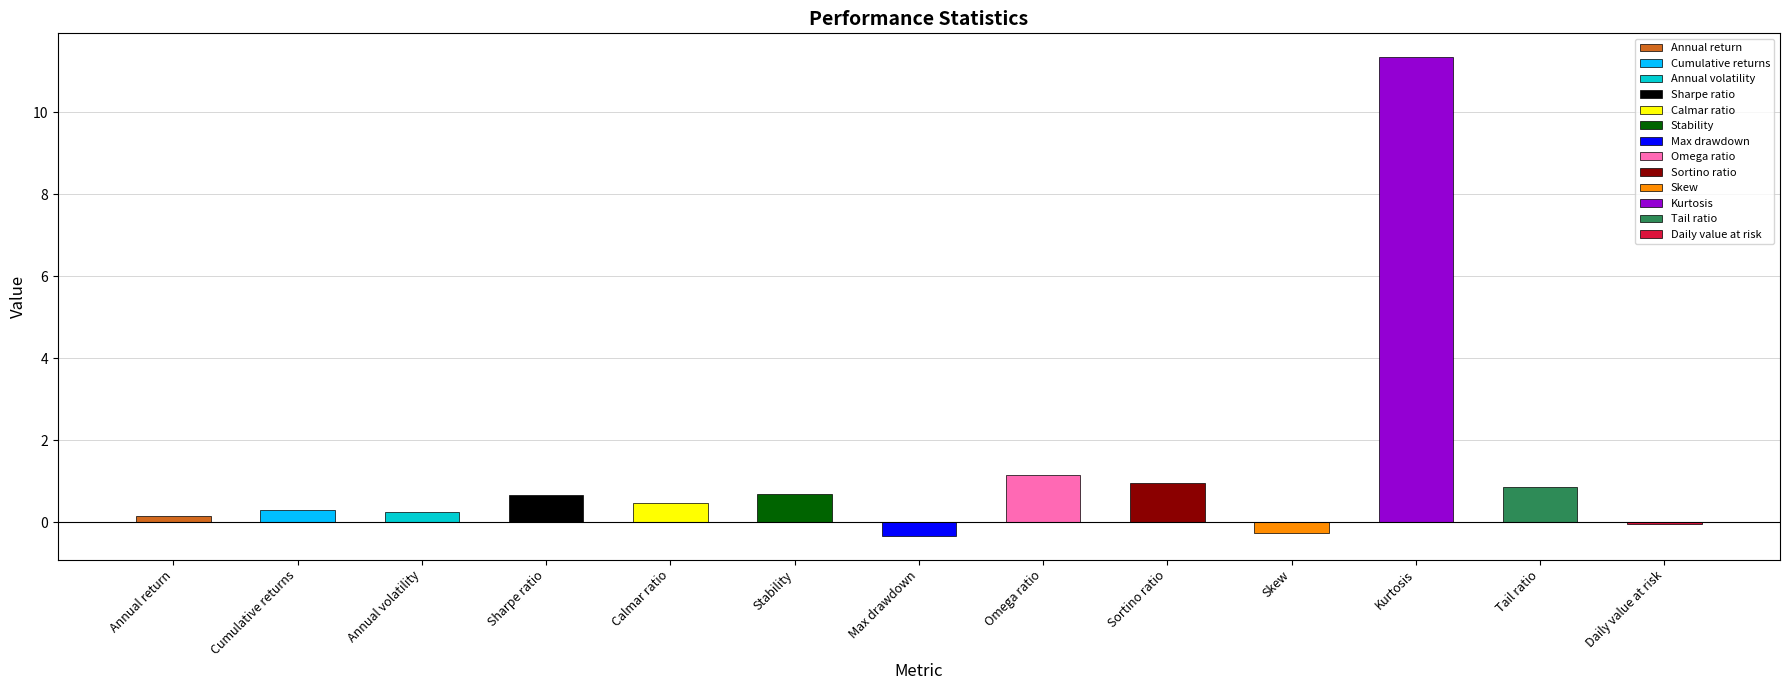

Which label corresponds to the largest value in the chart?

Kurtosis